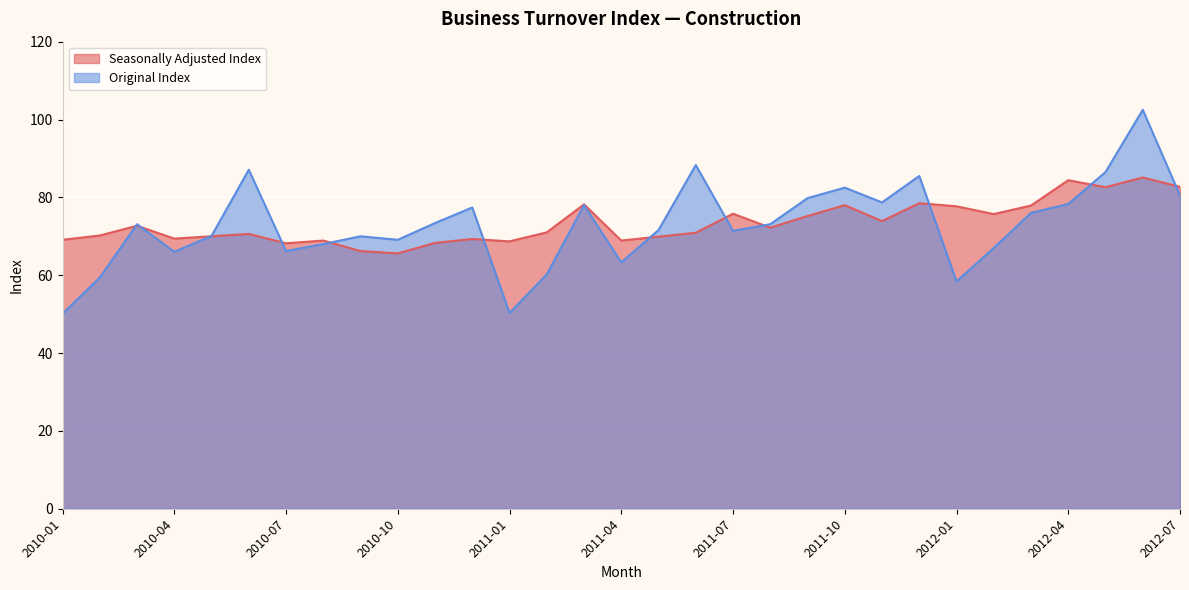

Reading right to left, list all the values displayed in this chart.

Seasonally Adjusted Index: 2012-07=82.7	2012-06=85.1	2012-05=82.6	2012-04=84.4	2012-03=77.9	2012-02=75.7	2012-01=77.7	2011-12=78.5	2011-11=73.9	2011-10=78.0	2011-09=75.2	2011-08=72.2	2011-07=75.8	2011-06=70.9	2011-05=69.9	2011-04=68.9	2011-03=78.2	2011-02=71.0	2011-01=68.7	2010-12=69.3	2010-11=68.3	2010-10=65.6	2010-09=66.2	2010-08=68.9	2010-07=68.2	2010-06=70.6	2010-05=70.0	2010-04=69.4	2010-03=72.7	2010-02=70.2	2010-01=69.1
Original Index: 2012-07=80.5	2012-06=102.5	2012-05=86.5	2012-04=78.3	2012-03=76.0	2012-02=67.0	2012-01=58.4	2011-12=85.5	2011-11=78.7	2011-10=82.5	2011-09=79.8	2011-08=73.1	2011-07=71.4	2011-06=88.3	2011-05=71.6	2011-04=63.3	2011-03=78.0	2011-02=60.2	2011-01=50.3	2010-12=77.4	2010-11=73.4	2010-10=69.1	2010-09=70.0	2010-08=68.0	2010-07=66.2	2010-06=87.1	2010-05=70.1	2010-04=66.0	2010-03=73.1	2010-02=59.4	2010-01=50.1